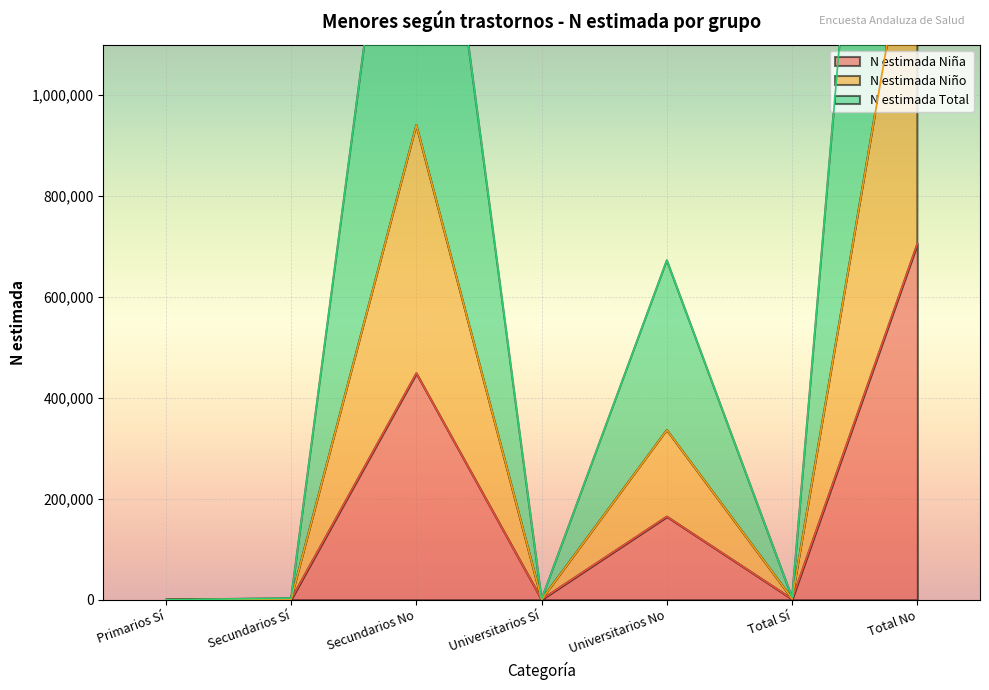

What is the label of the 6th point from the right?

Secundarios Sí